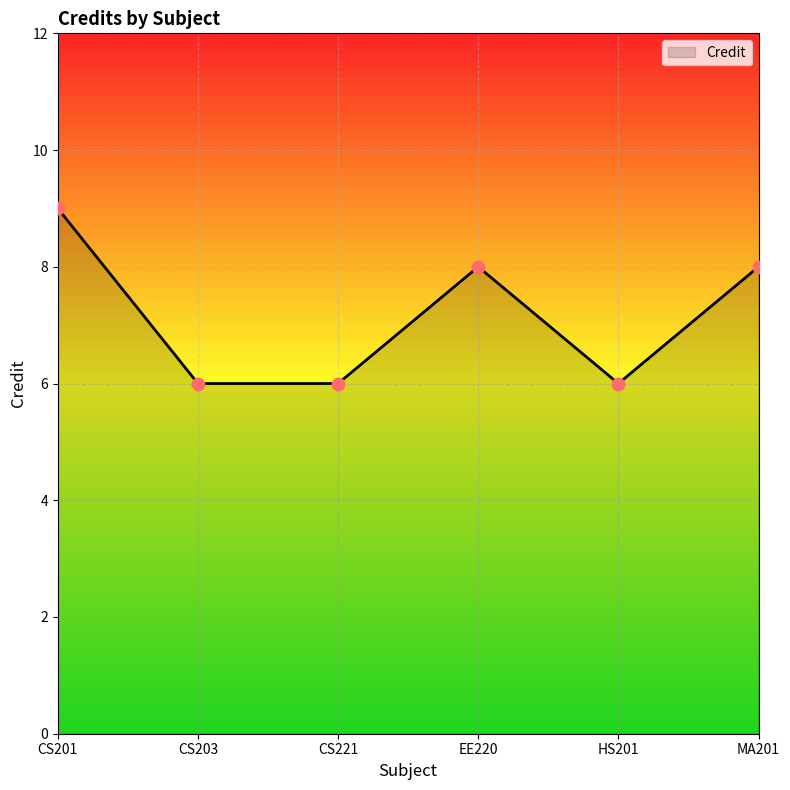

What is the change in value from CS201 to CS203?

-3